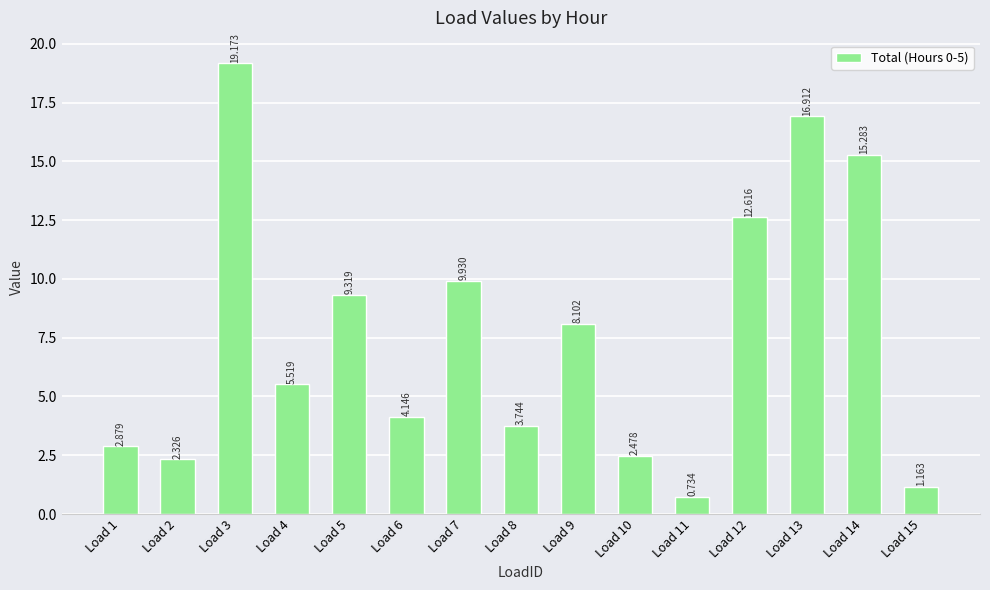

What is the difference between the values at Load 1 and Load 2?

0.6